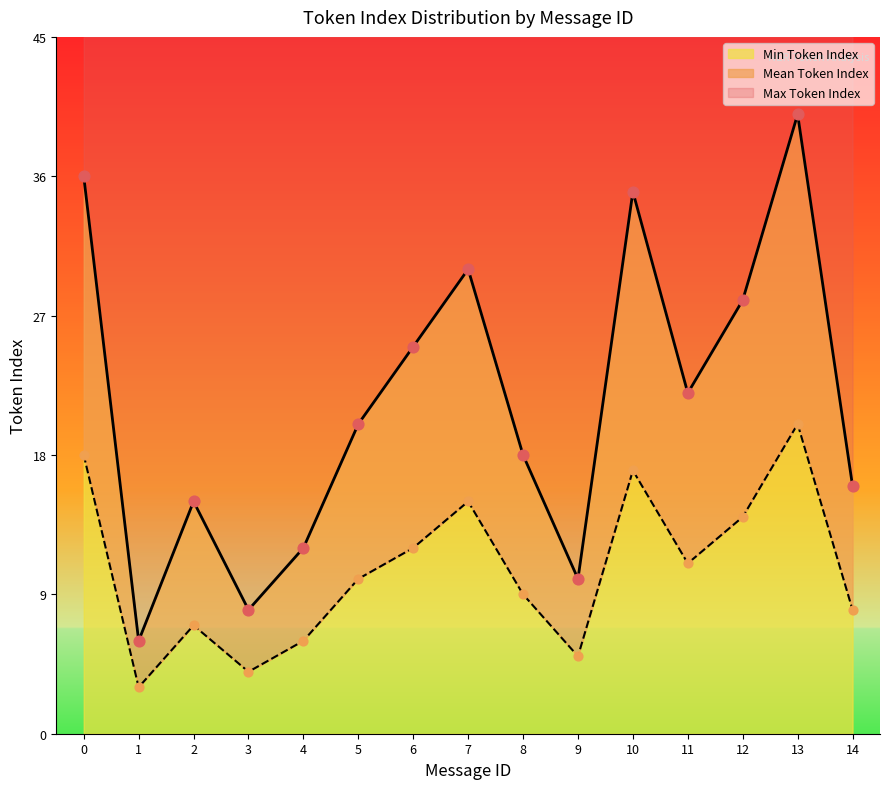

At how many categories does at least one series exceed 9?

13